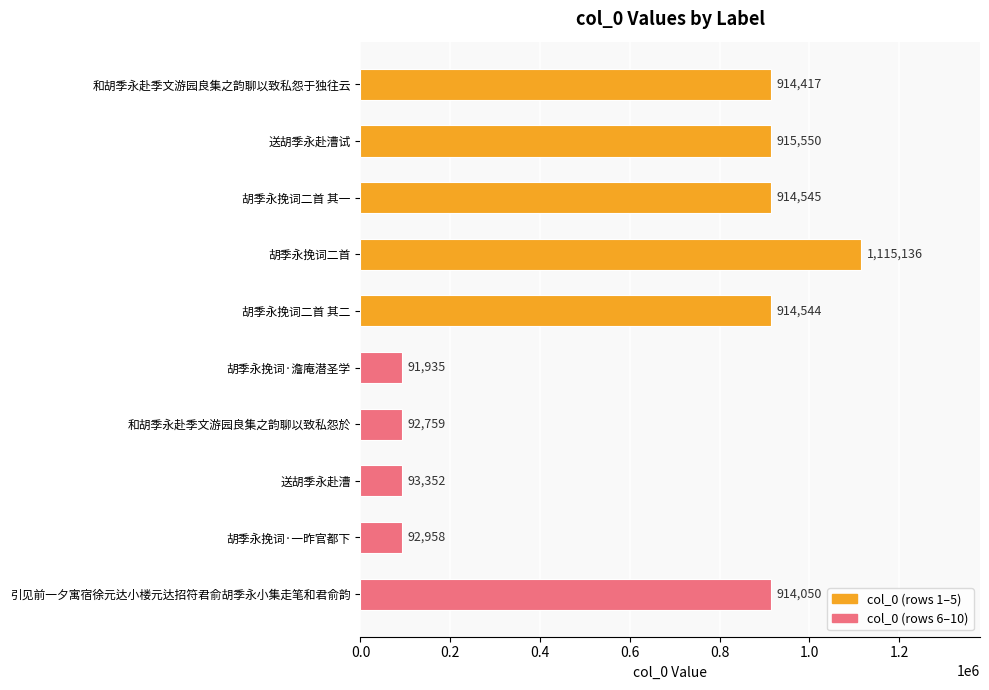

What is the maximum value shown in the chart?

1115136